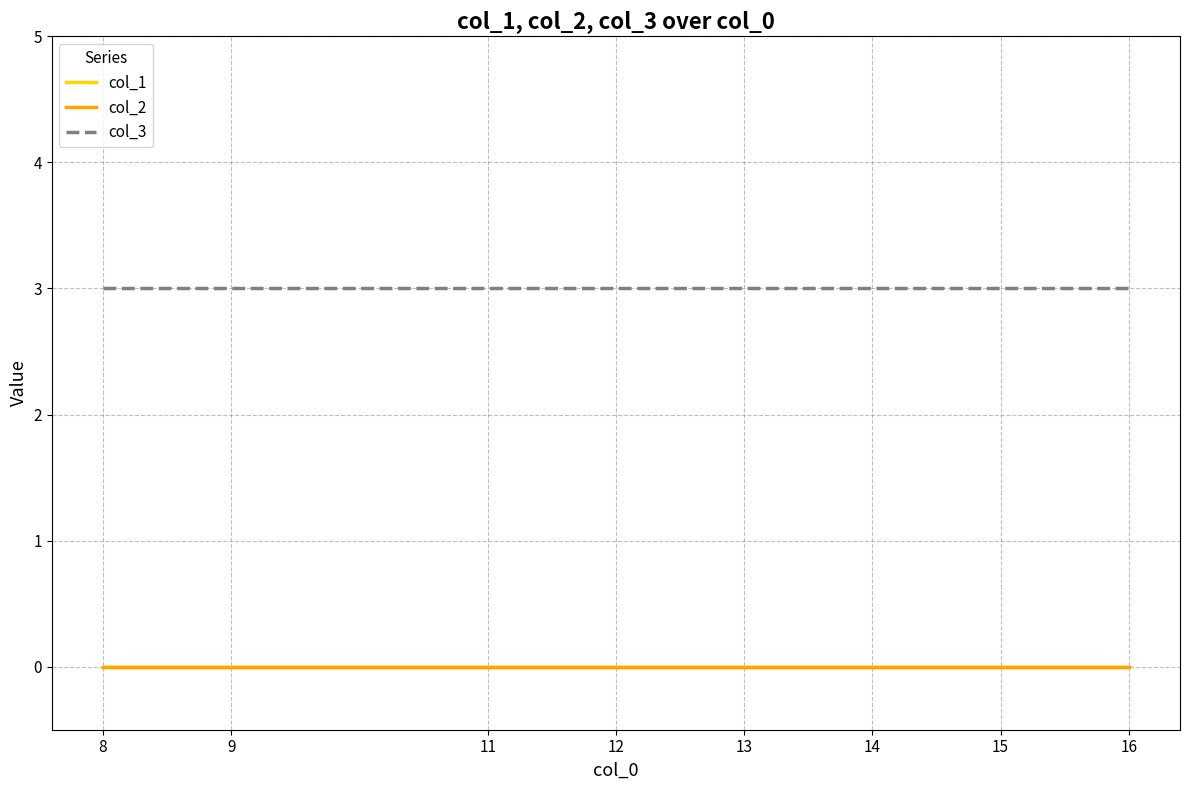

Rank the series at 16 from highest to lowest value.

col_3, col_1, col_2